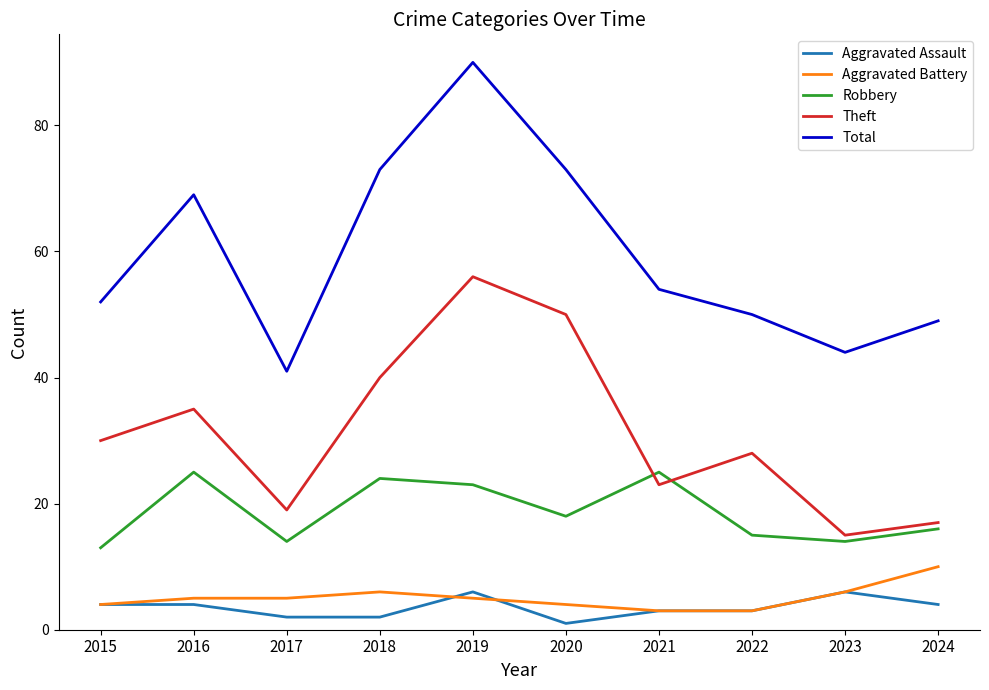

True or false: Theft and Total intersect in this chart.

False